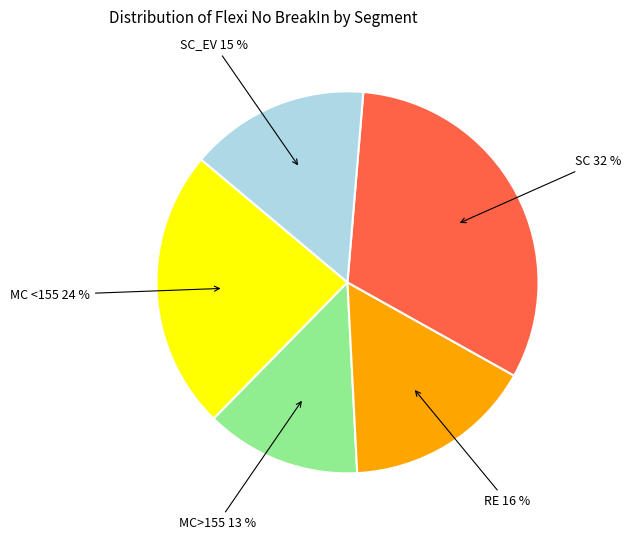

Do RE 16 % and SC_EV 15 % together represent more than half of the pie?

No